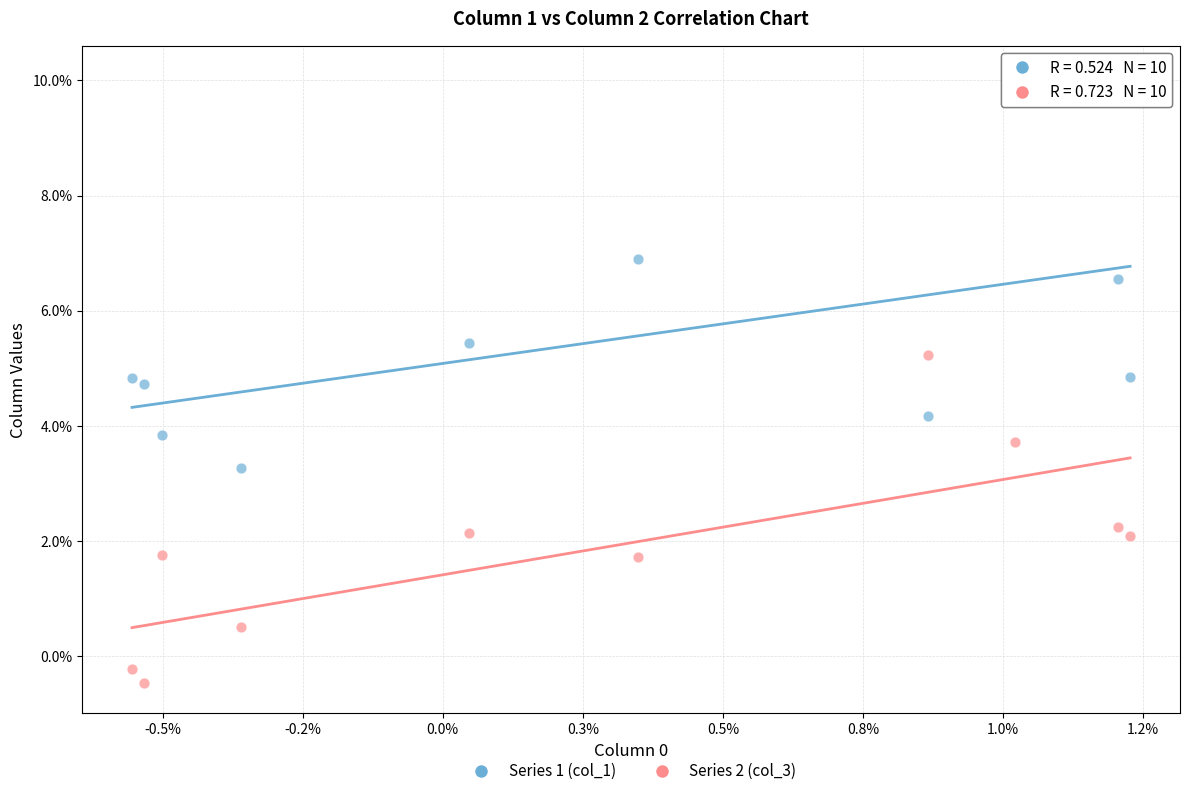

What are all the series names shown in the legend?

Series 1 (col_1), Series 2 (col_3)